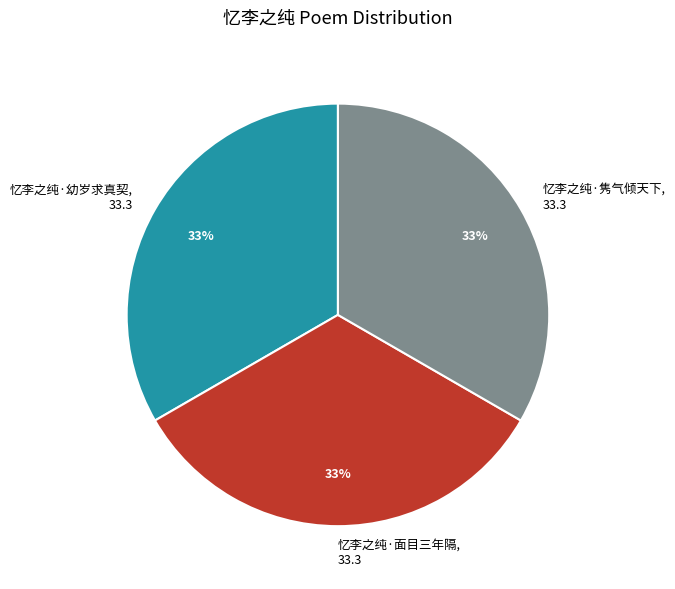

Is it true that 忆李之纯·隽气倾天下 is 33% of the pie?

True